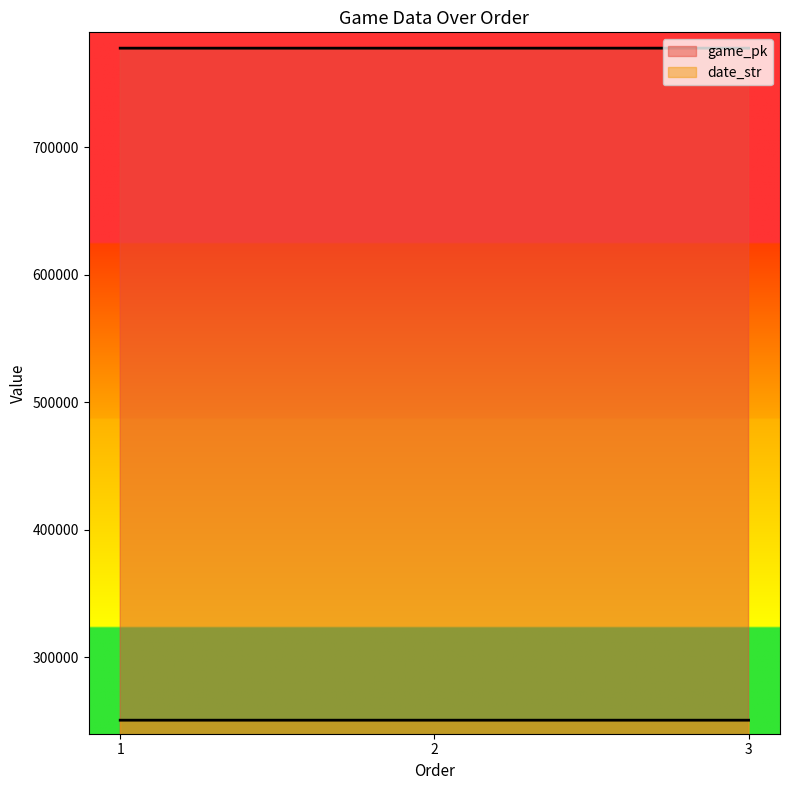

At which category is the sum across all series the highest?

3